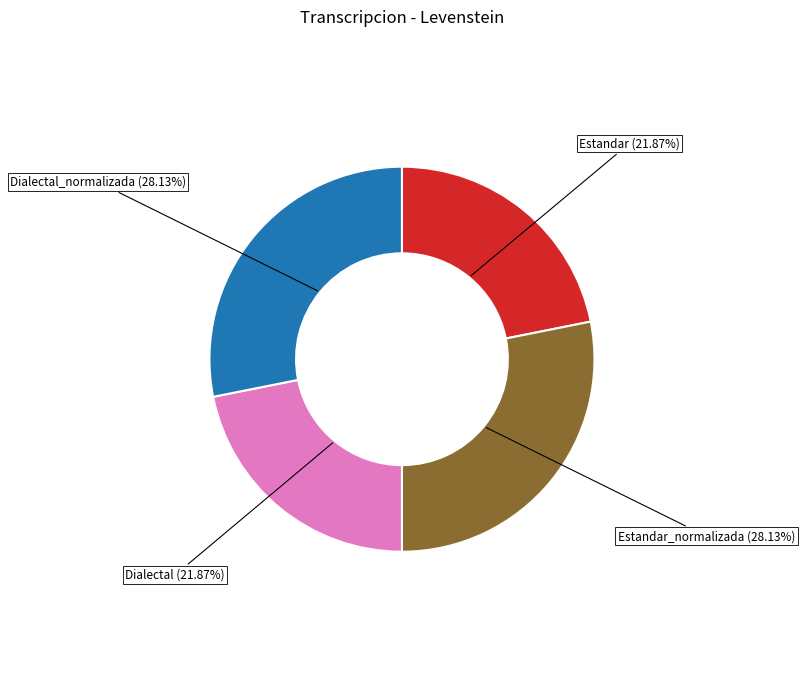

Does any single category account for the majority?

No